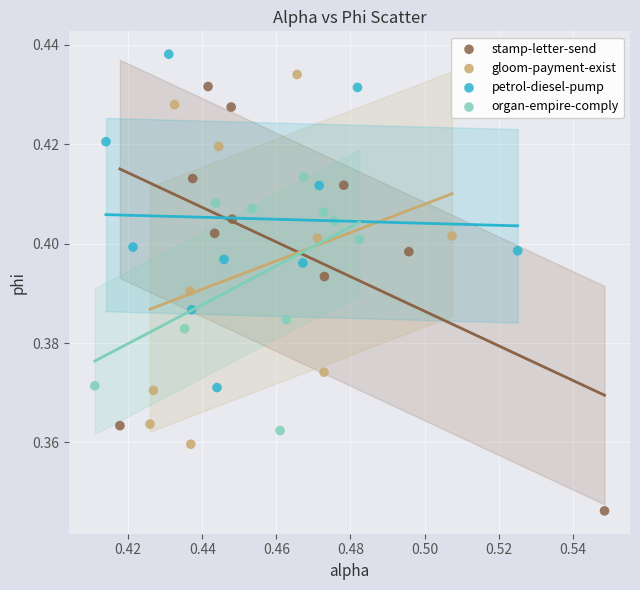

Which series has the largest Y range (max minus min)?

stamp-letter-send